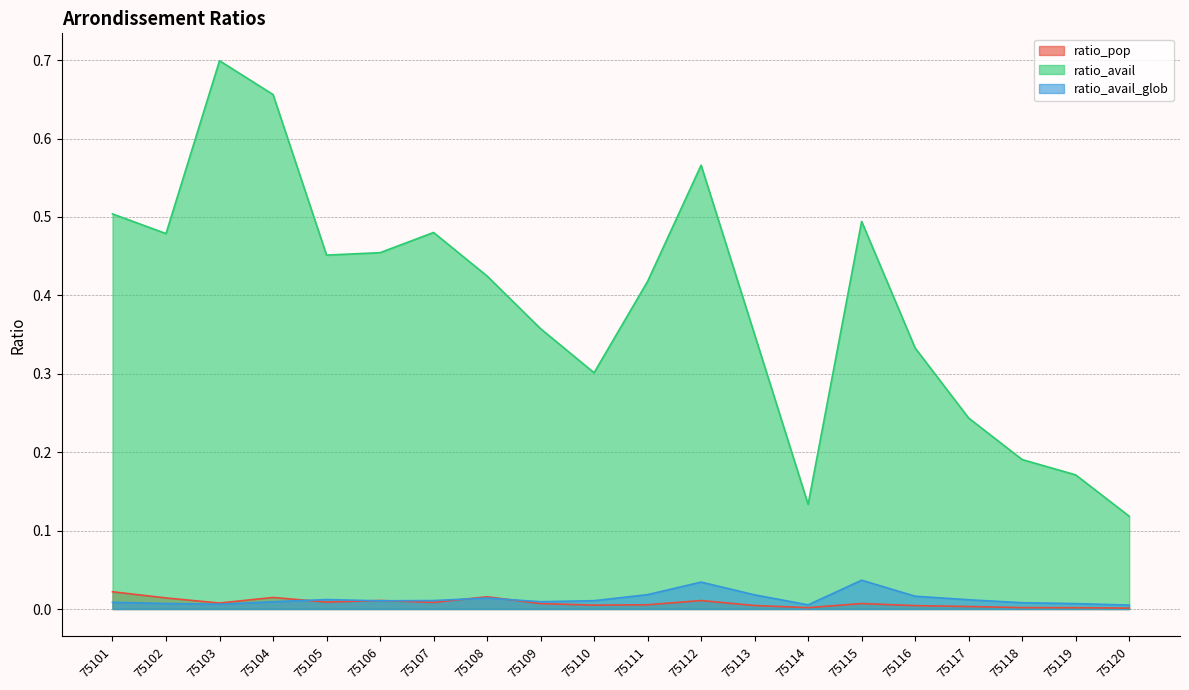

What is the difference between the highest and lowest values at 75107?

0.5